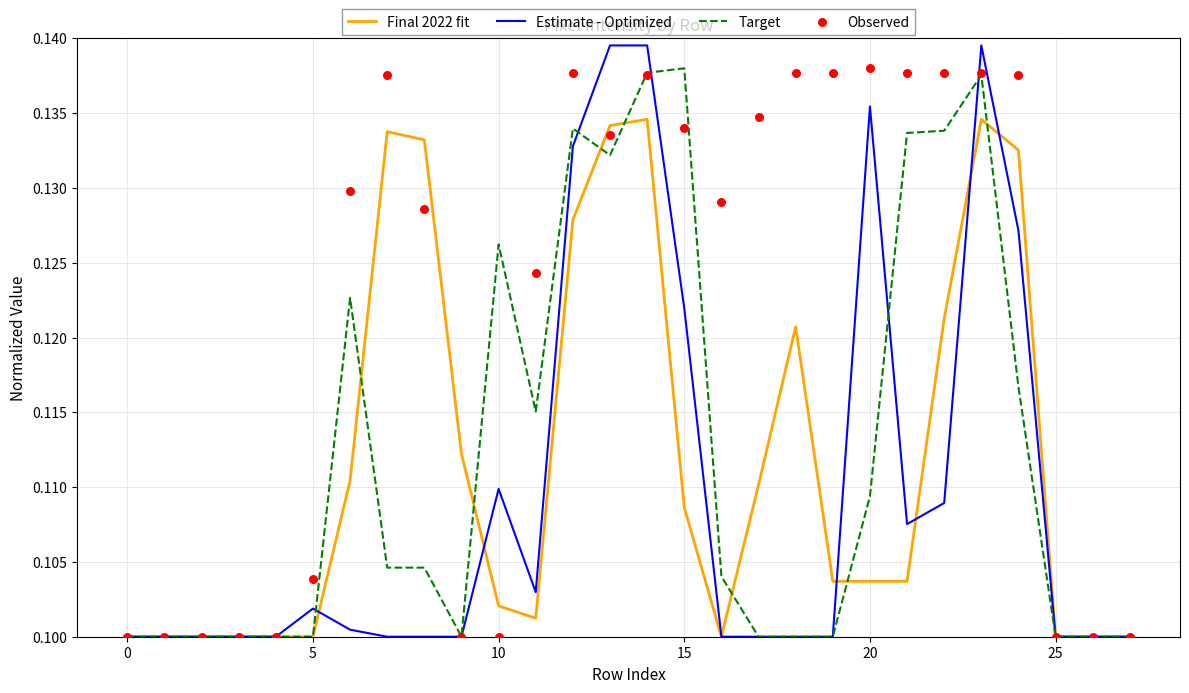

Which series reaches the minimum Y coordinate?

Final 2022 fit